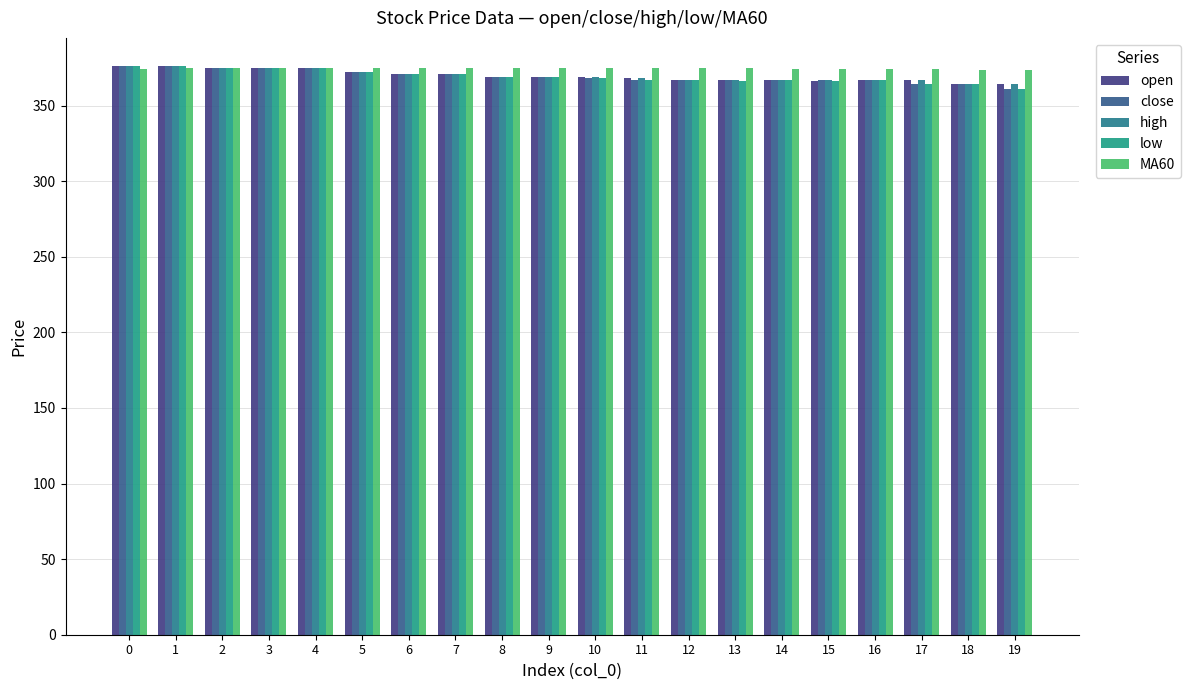

How many values in the MA60 series exceed 374?

18